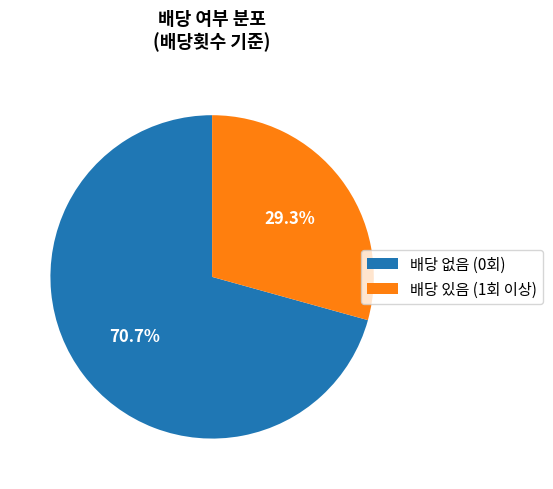

How many slices are in this pie chart?

2